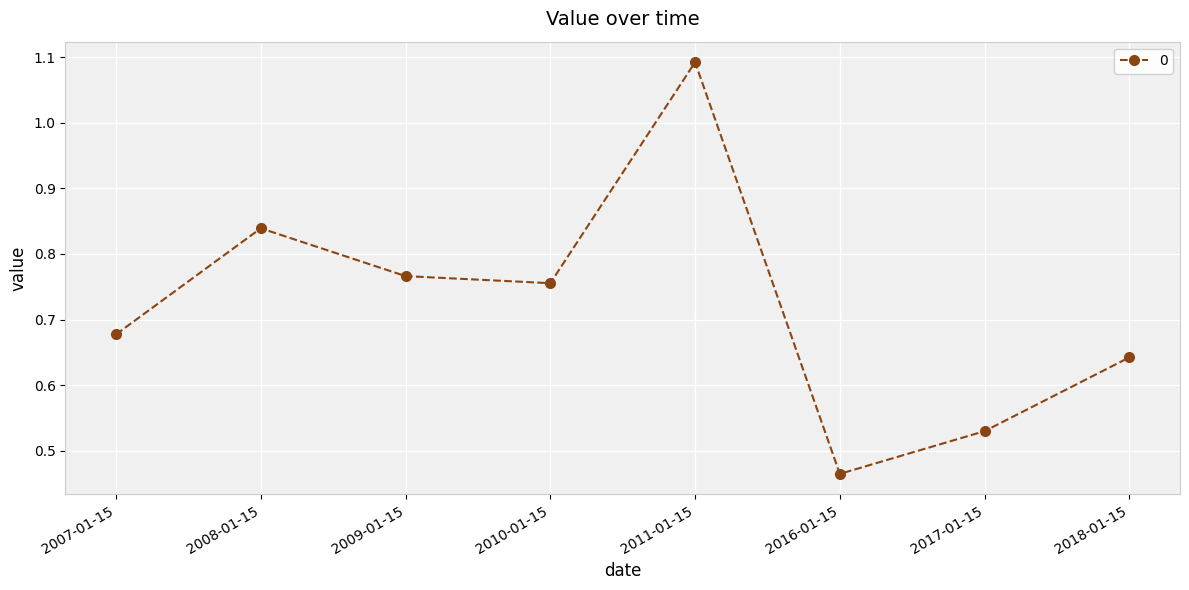

At which category does the data reach its first local valley?

2010-01-15